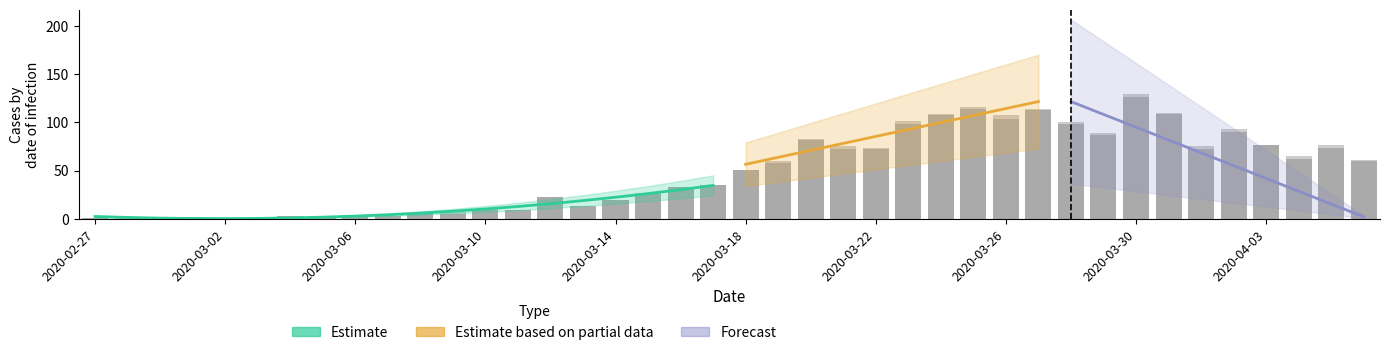

What is the difference between the highest and lowest values at 2020-03-14?

19